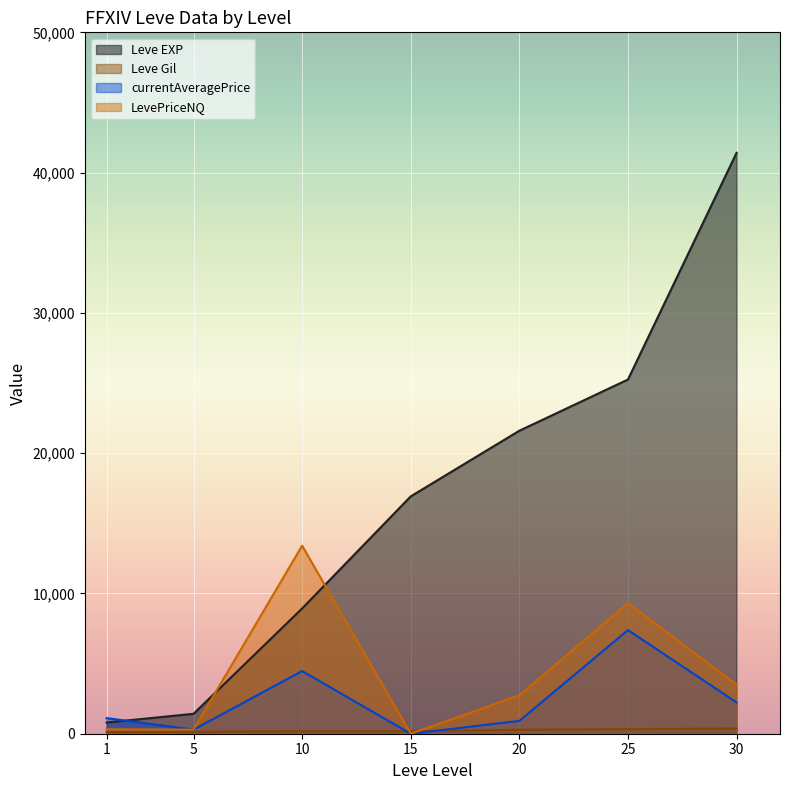

Where is the first local minimum for LevePriceNQ?

5